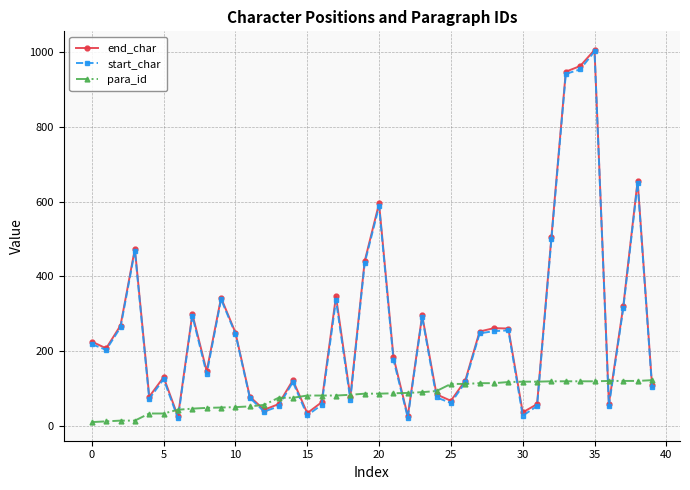

True or false: end_char has more than 1 points higher than both neighbors.

True